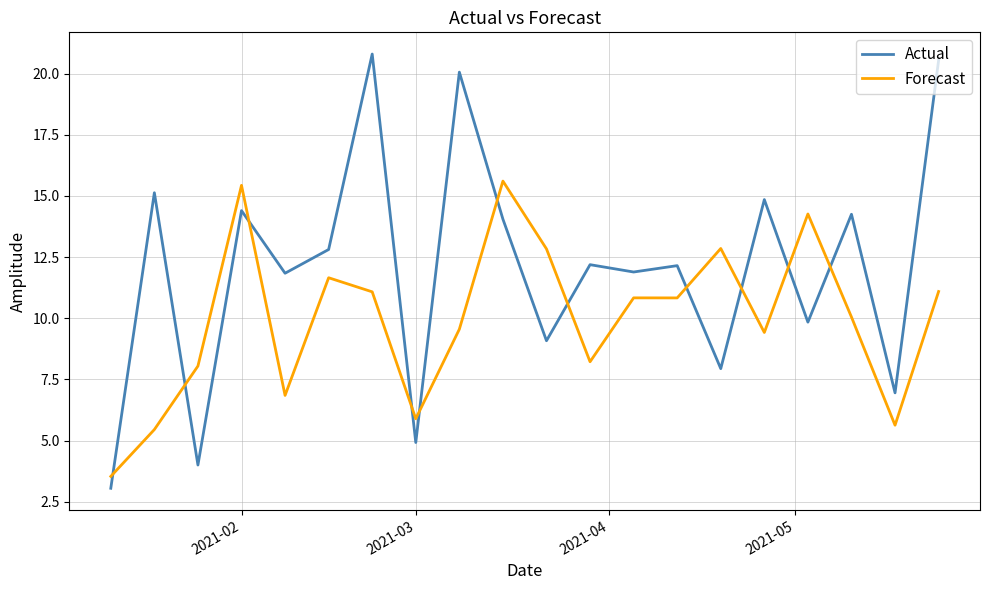

List the series in order of their peak value, highest first.

Actual, Forecast